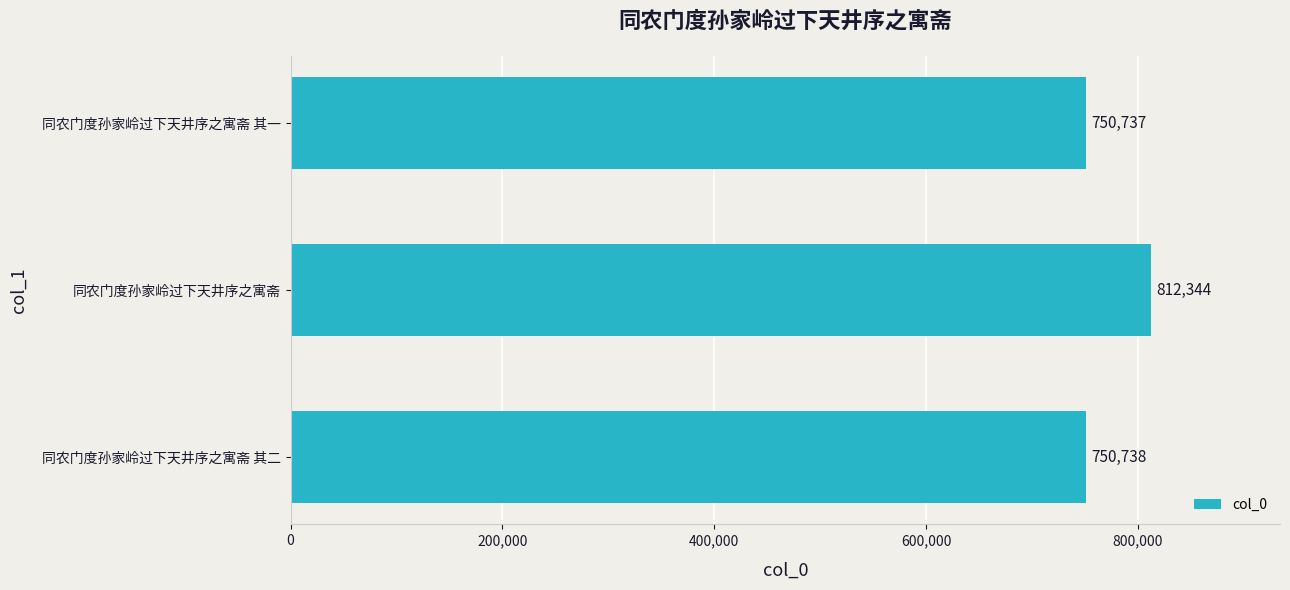

Reading top to bottom, transcribe all the data shown in this chart.

750737	812344	750738